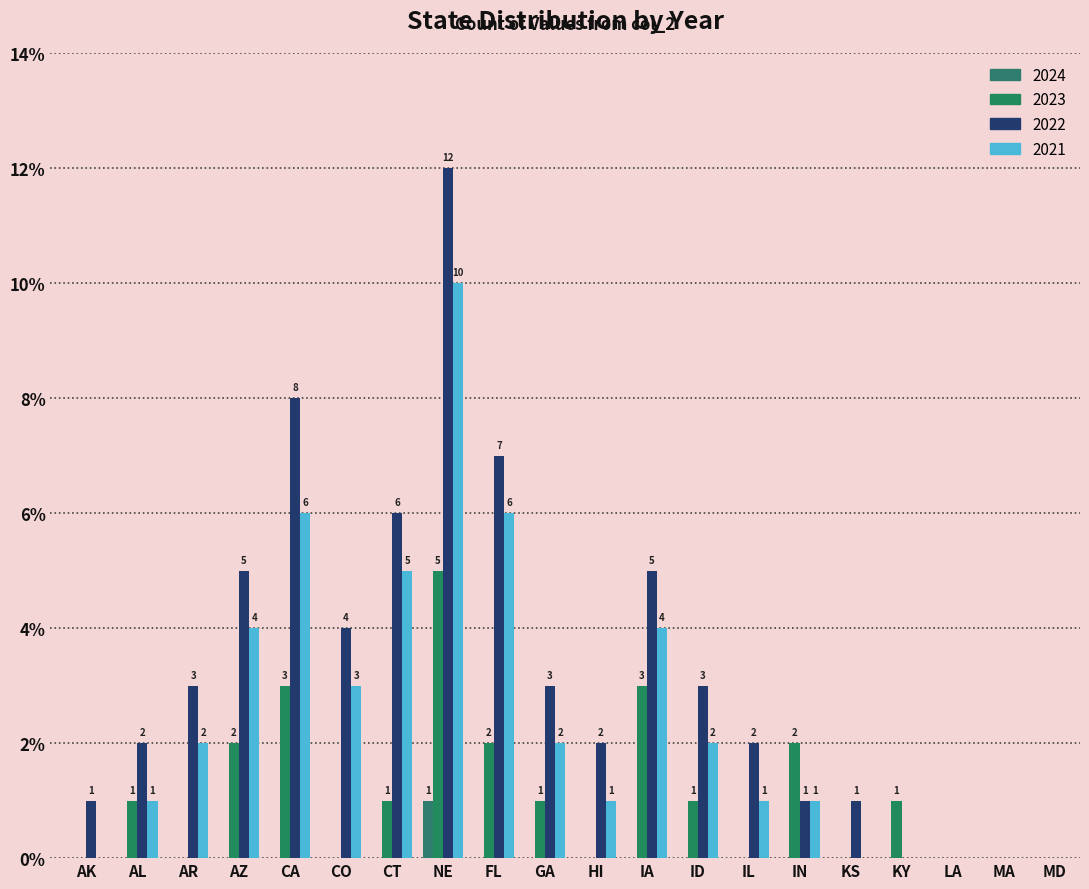

How many distinct data groups are displayed?

4